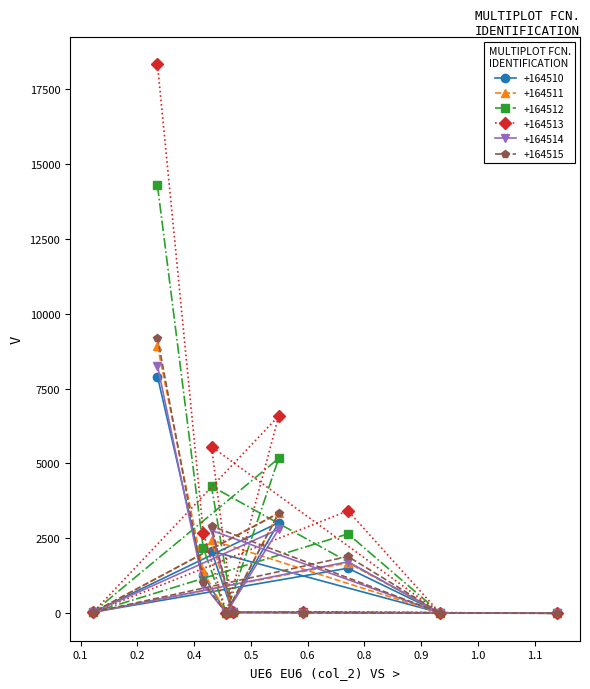

Which series has the widest spread of values?

+164513